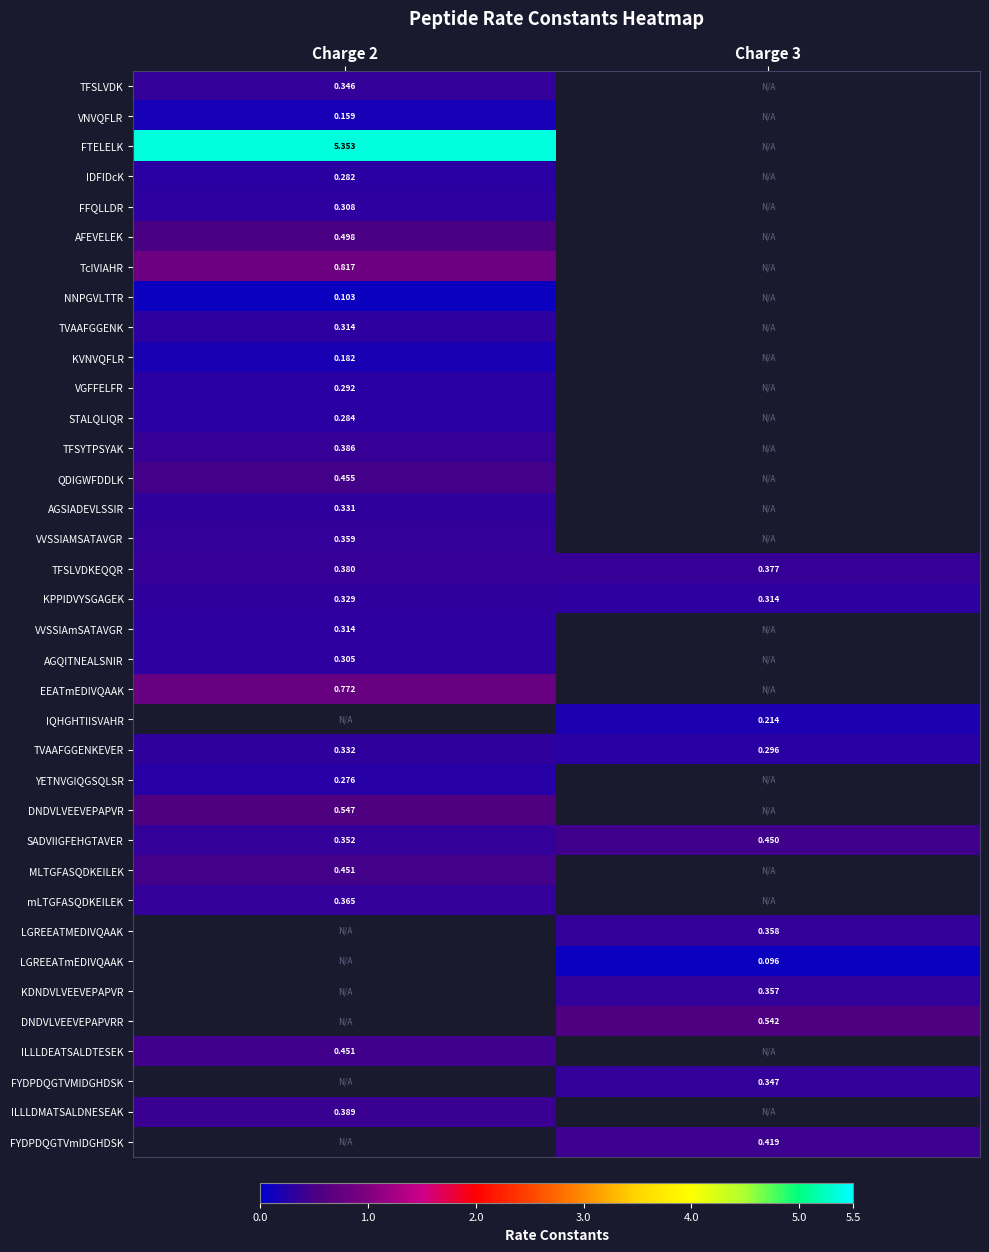

Is the value of LGREEATmEDIVQAAK at Charge 3 greater than the value of TFSLVDKEQQR at Charge 2?

No